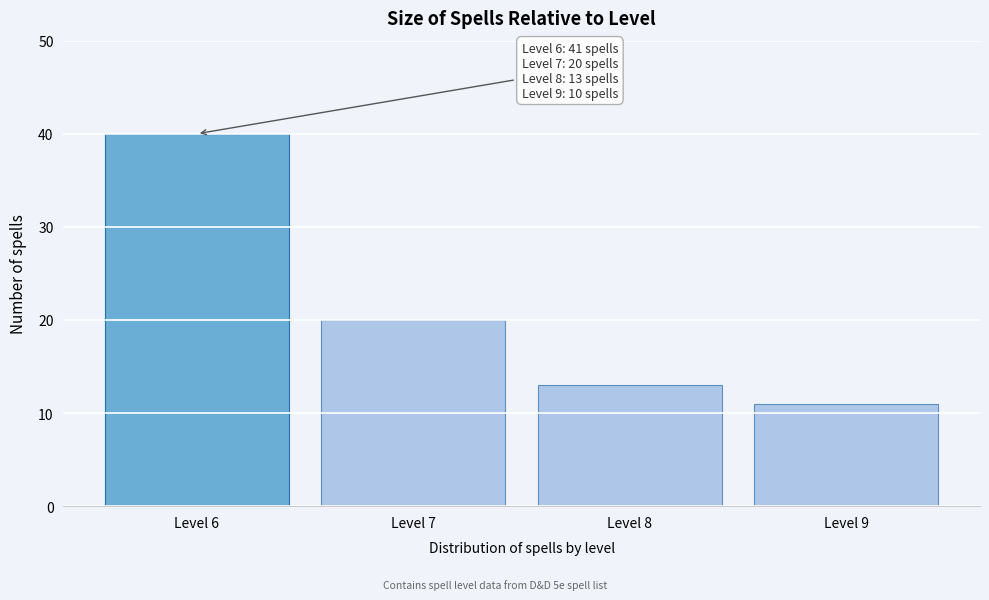

Reading left to right, transcribe all the data shown in this chart.

Level 6=40	Level 7=20	Level 8=13	Level 9=11